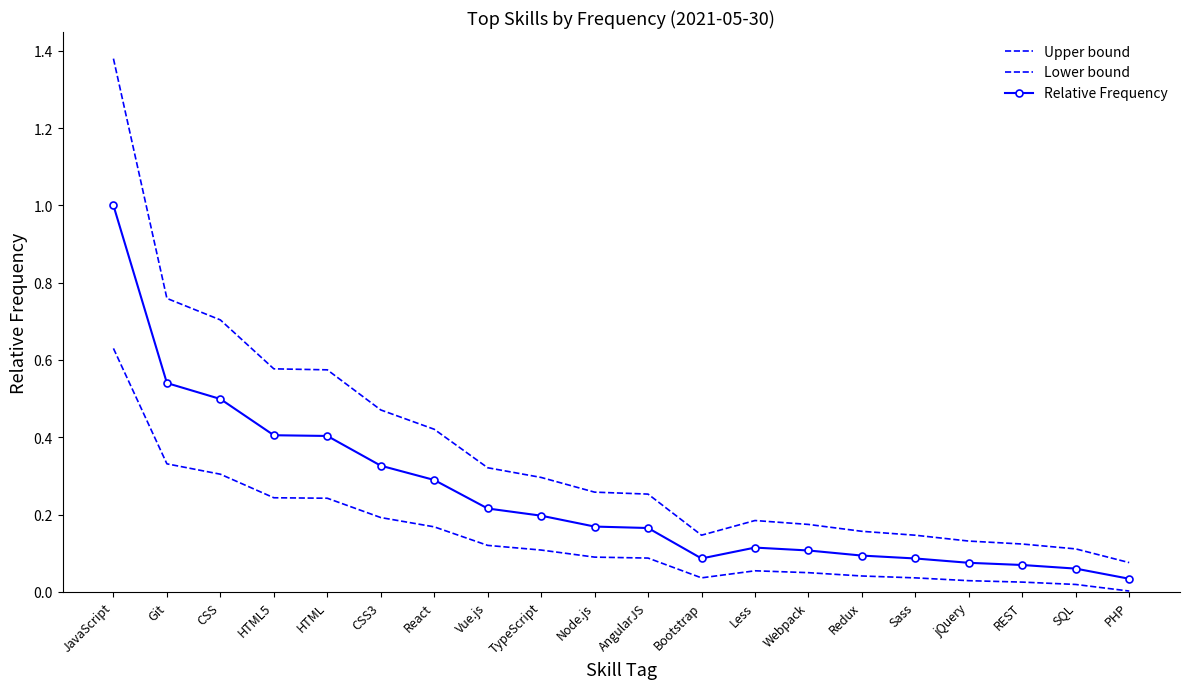

Rank the categories by Lower bound value from lowest to highest.

PHP, SQL, REST, jQuery, Sass, Bootstrap, Redux, Webpack, Less, AngularJS, Node.js, TypeScript, Vue.js, React, CSS3, HTML, HTML5, CSS, Git, JavaScript